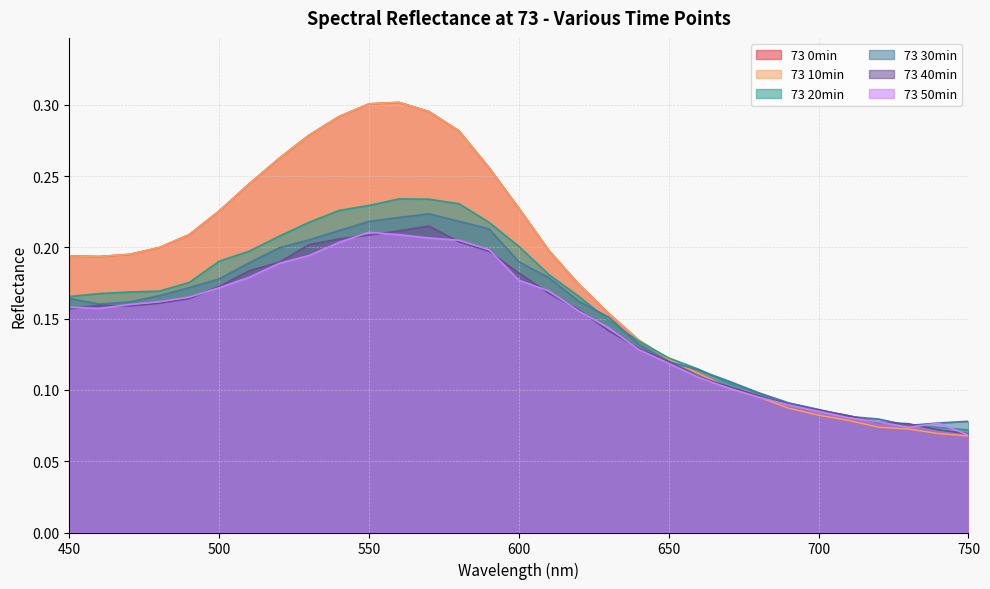

Reading left to right, what are all the values shown in this chart?

73 0min: 0.2	0.2	0.2	0.2	0.2	0.2	0.2	0.3	0.3	0.3	0.3	0.3	0.3	0.3	0.3	0.2	0.2	0.2	0.2	0.1	0.1	0.1	0.1	0.1	0.1	0.1	0.1	0.1	0.1	0.1	0.1
73 10min: 0.2	0.2	0.2	0.2	0.2	0.2	0.2	0.3	0.3	0.3	0.3	0.3	0.3	0.3	0.3	0.2	0.2	0.2	0.2	0.1	0.1	0.1	0.1	0.1	0.1	0.1	0.1	0.1	0.1	0.1	0.1
73 20min: 0.2	0.2	0.2	0.2	0.2	0.2	0.2	0.2	0.2	0.2	0.2	0.2	0.2	0.2	0.2	0.2	0.2	0.2	0.1	0.1	0.1	0.1	0.1	0.1	0.1	0.1	0.1	0.1	0.1	0.1	0.1
73 30min: 0.2	0.2	0.2	0.2	0.2	0.2	0.2	0.2	0.2	0.2	0.2	0.2	0.2	0.2	0.2	0.2	0.2	0.2	0.2	0.1	0.1	0.1	0.1	0.1	0.1	0.1	0.1	0.1	0.1	0.1	0.1
73 40min: 0.2	0.2	0.2	0.2	0.2	0.2	0.2	0.2	0.2	0.2	0.2	0.2	0.2	0.2	0.2	0.2	0.2	0.2	0.1	0.1	0.1	0.1	0.1	0.1	0.1	0.1	0.1	0.1	0.1	0.1	0.1
73 50min: 0.2	0.2	0.2	0.2	0.2	0.2	0.2	0.2	0.2	0.2	0.2	0.2	0.2	0.2	0.2	0.2	0.2	0.2	0.1	0.1	0.1	0.1	0.1	0.1	0.1	0.1	0.1	0.1	0.1	0.1	0.1